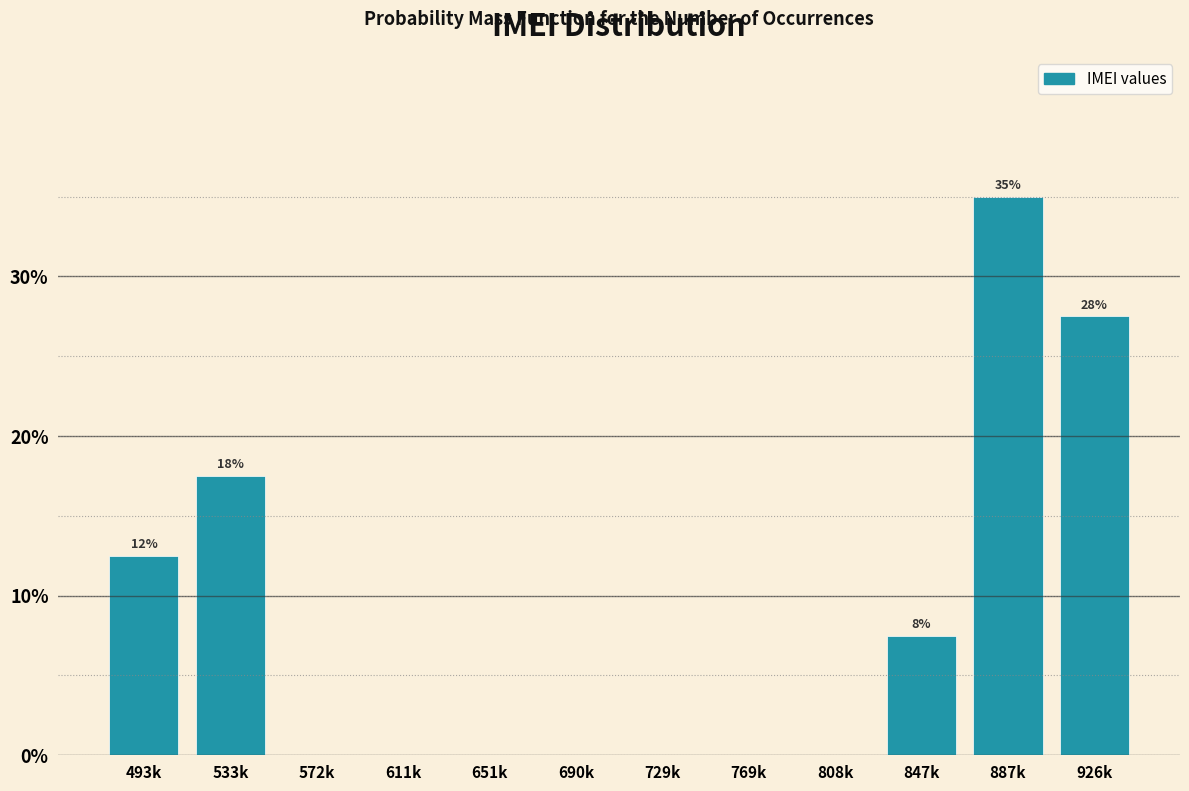

Reading right to left, list all the values displayed in this chart.

926k=27.5	887k=35.0	847k=7.5	808k=0.0	769k=0.0	729k=0.0	690k=0.0	651k=0.0	611k=0.0	572k=0.0	533k=17.5	493k=12.5